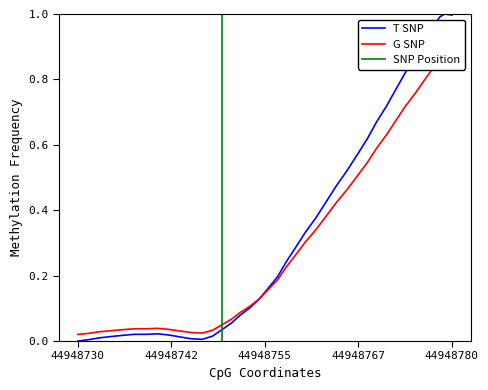

What is the difference between the maximum and minimum values?

1.0